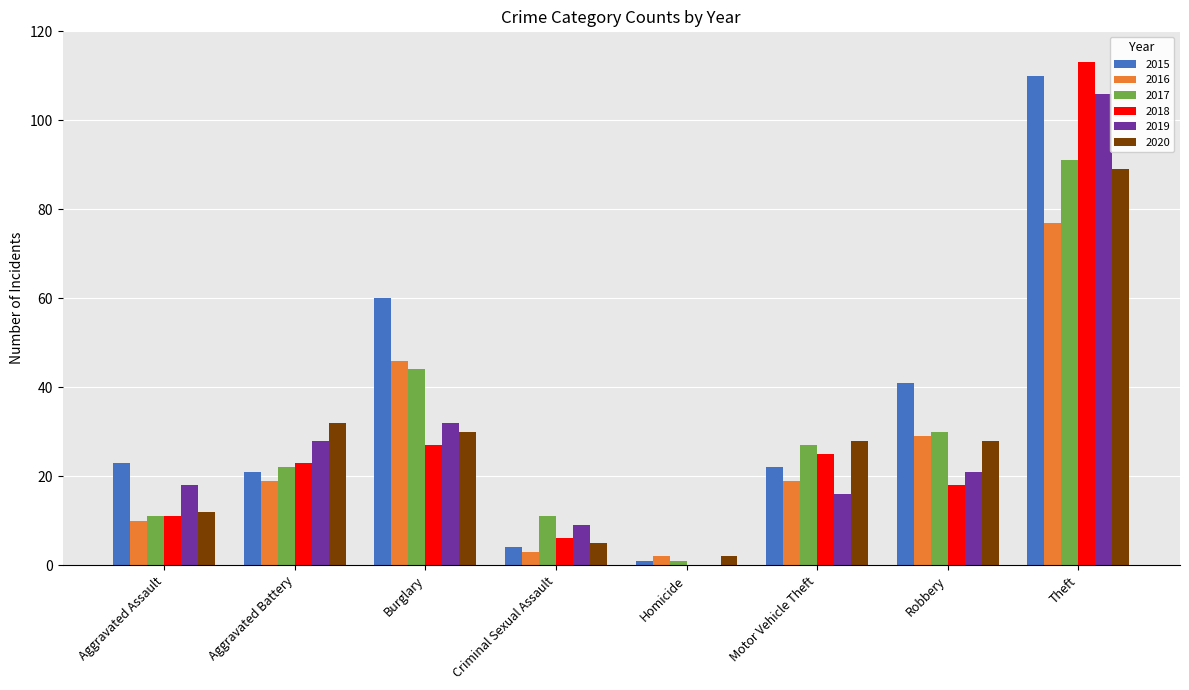

At which category is the sum across all series the highest?

Theft